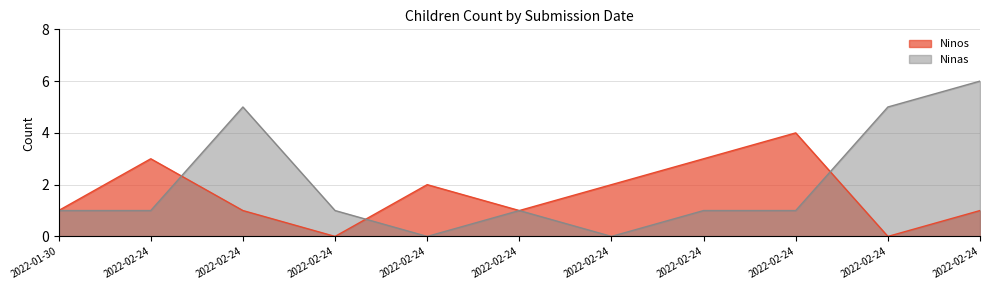

At which label does Ninos reach its minimum?

2022-02-24